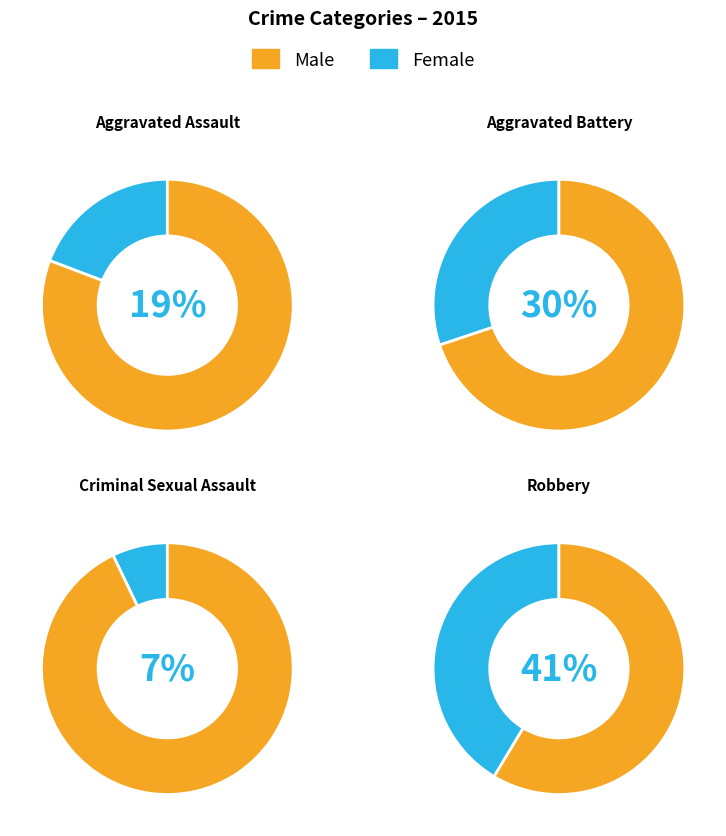

Is it true that Homicide is 1% of the pie?

False